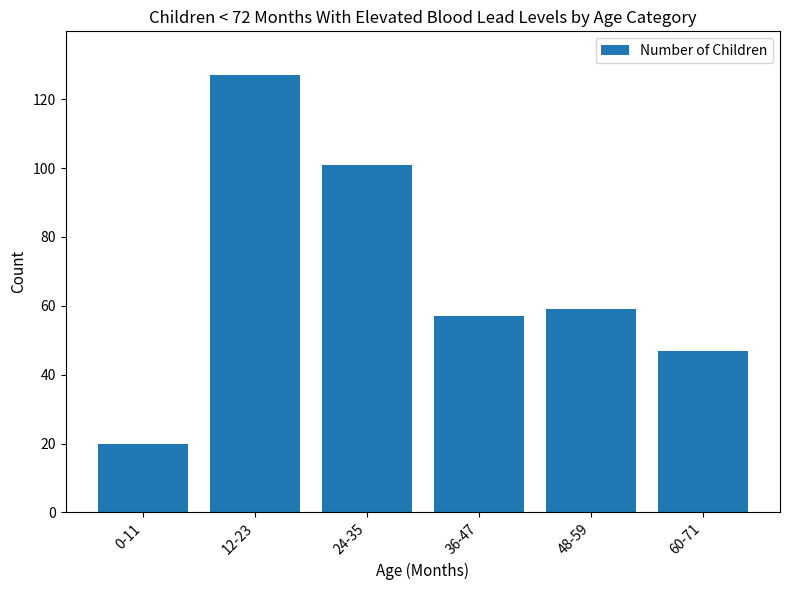

What is the smallest value displayed?

20